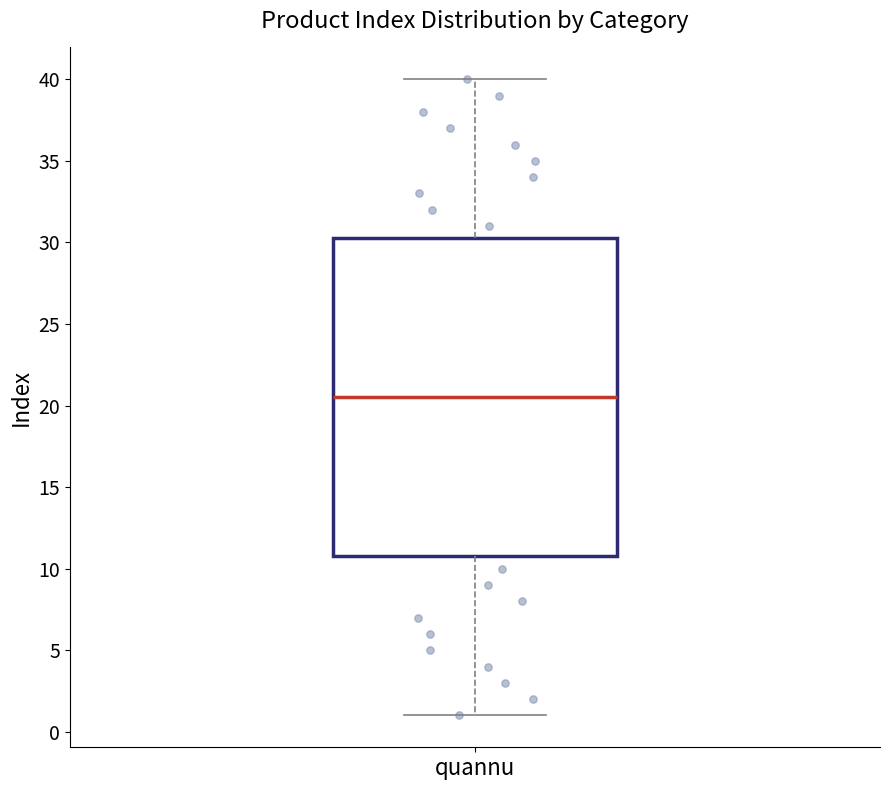

Transcribe this box plot: give where the median line is, the range the box spans, and where the two whiskers end, as read against the y-axis. The values are not printed on the chart, so give them approximately, as read against the axis.

median 20.5, box 11.0 to 30.5, whiskers 1.0 to 40.0